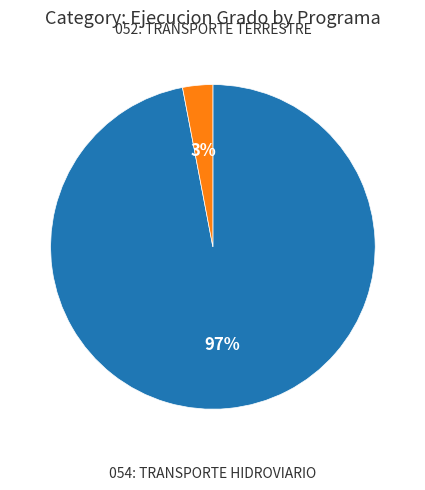

To the nearest percent, what is the difference between the largest and smallest slice percentages?

94%